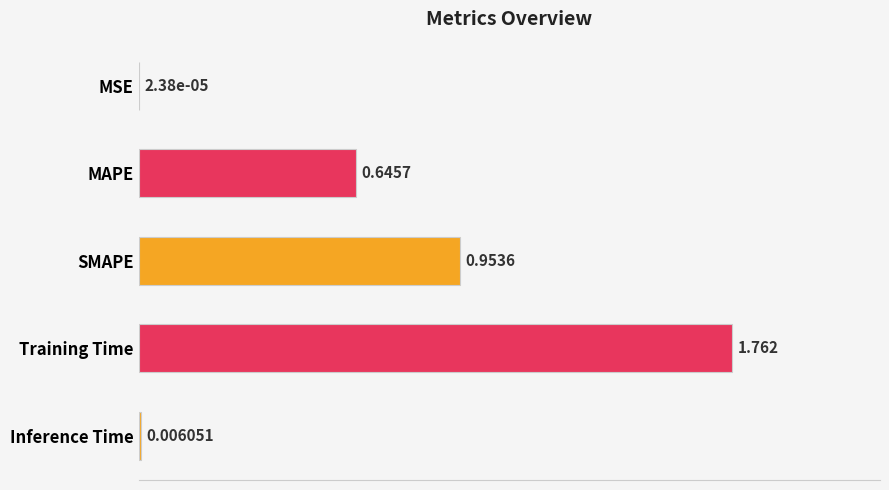

At which category does the chart reach its peak across all series?

Training Time